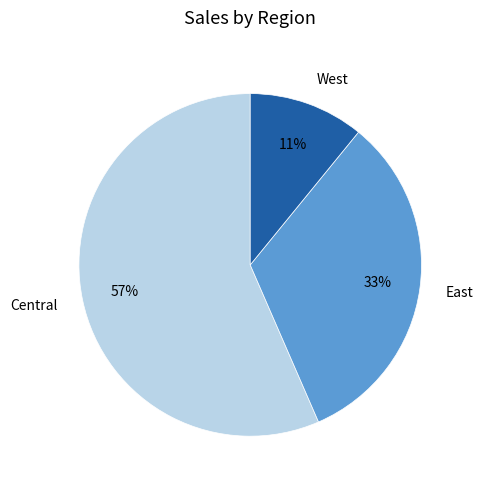

Which slice is the largest?

Central